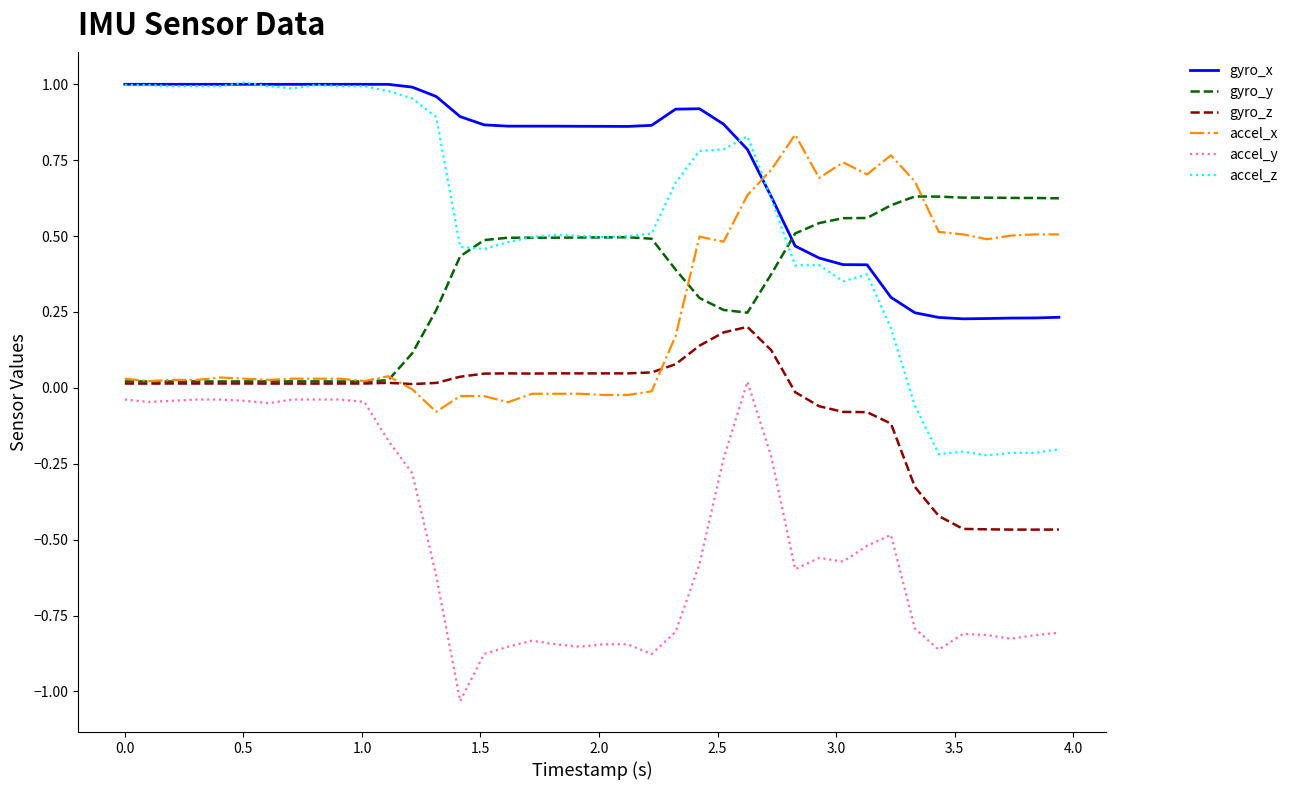

Which series has the largest total across all categories?

gyro_x